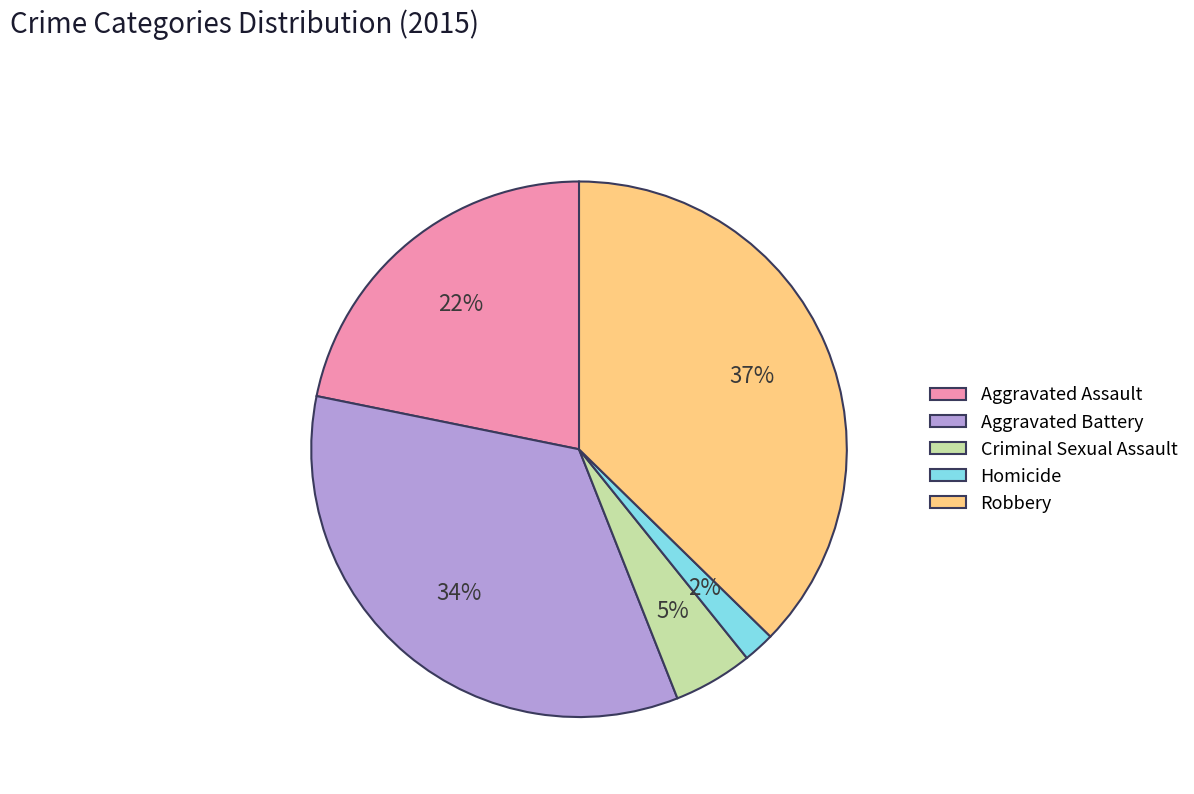

To the nearest percent, what is the average slice percentage?

20%